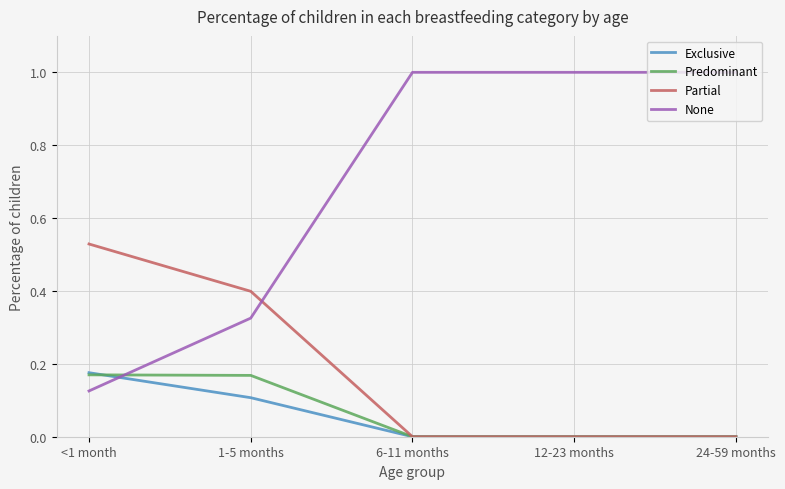

Which series changed the most between <1 month and 1-5 months?

None